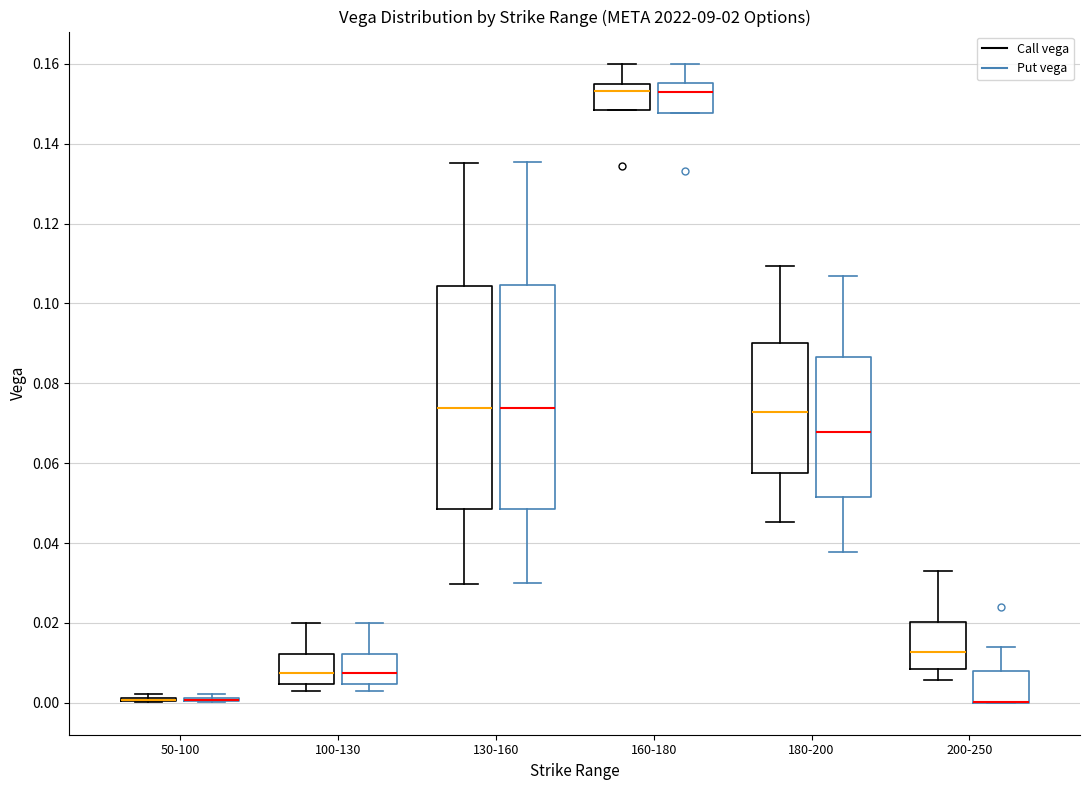

Reading left to right, transcribe this box plot: for each box, give where its median line is, the range the box spans, and where its two whiskers end, as read against the y-axis. The values are not printed on the chart, so give them approximately, as read against the axis.

50-100 (Call vega): box collapsed to a line at 0.000, whiskers 0.000 to 0.002
50-100 (Put vega): box collapsed to a line at 0.000, whiskers 0.000 to 0.002
100-130 (Call vega): median 0.008, box 0.004 to 0.012, whiskers 0.004 (just below the box's lower edge) to 0.020
100-130 (Put vega): median 0.008, box 0.004 to 0.012, whiskers 0.004 (just below the box's lower edge) to 0.020
130-160 (Call vega): median 0.074, box 0.048 to 0.104, whiskers 0.030 to 0.136
130-160 (Put vega): median 0.074, box 0.048 to 0.104, whiskers 0.030 to 0.136
160-180 (Call vega): median 0.154, box 0.148 to 0.156, whiskers 0.148 to 0.160
160-180 (Put vega): median 0.154, box 0.148 to 0.156, whiskers 0.148 to 0.160
180-200 (Call vega): median 0.072, box 0.058 to 0.090, whiskers 0.046 to 0.110
180-200 (Put vega): median 0.068, box 0.052 to 0.086, whiskers 0.038 to 0.106
200-250 (Call vega): median 0.012, box 0.008 to 0.020, whiskers 0.006 to 0.034
200-250 (Put vega): median 0.000 (drawn on the box's lower edge), box 0.000 to 0.008, whiskers 0.000 to 0.014